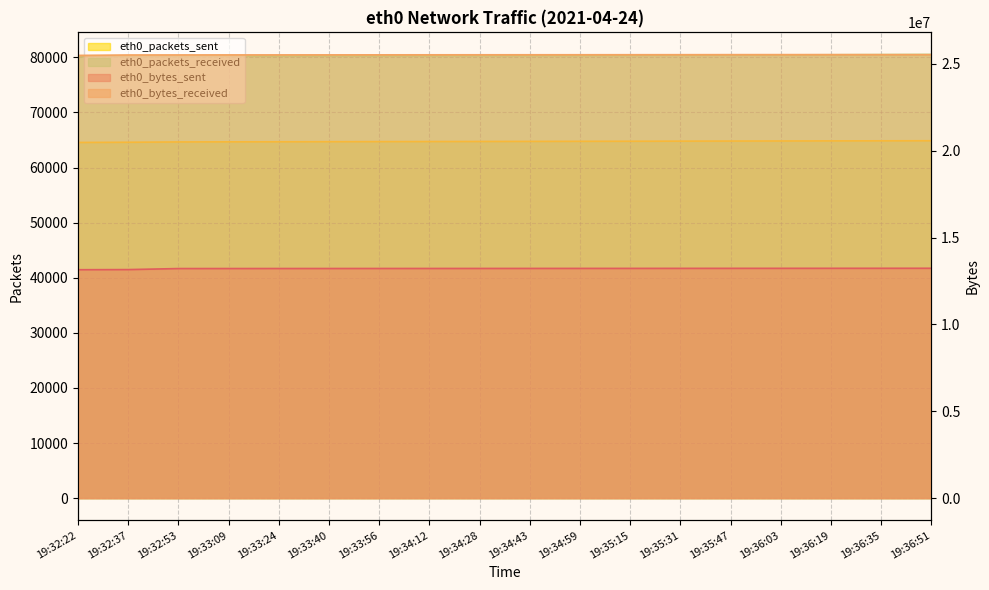

At 19:35:47, list the series in order from smallest to largest.

eth0_packets_sent, eth0_packets_received, eth0_bytes_sent, eth0_bytes_received